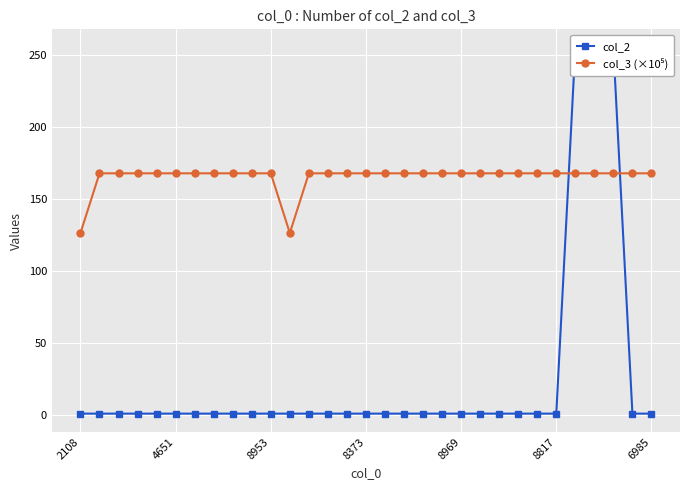

How many intersections are there between col_2 and col_3 (×10⁵)?

2